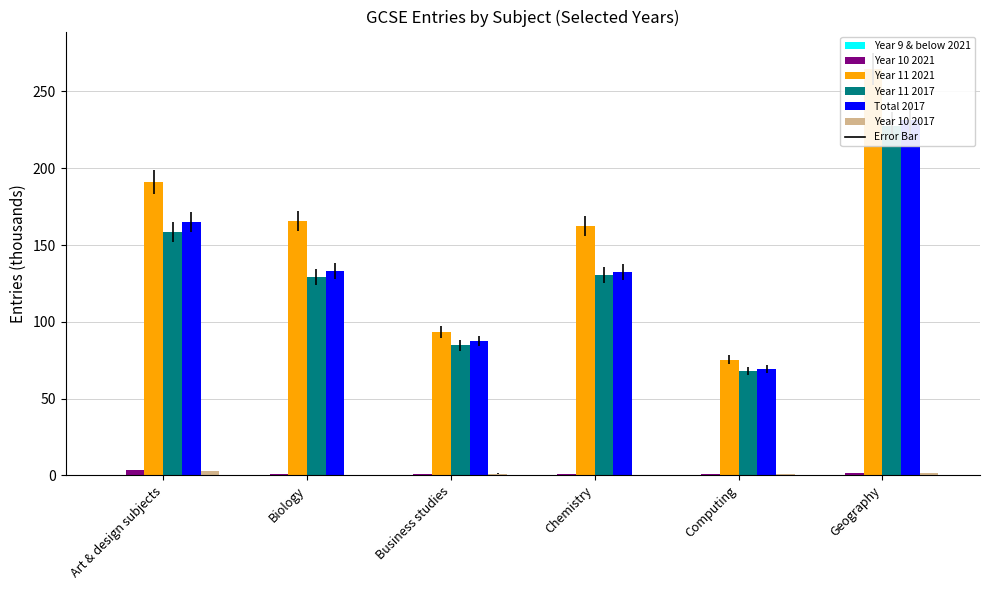

List the series in order of their peak value, lowest first.

Year 9 & below 2021, Year 10 2017, Year 10 2021, Year 11 2017, Total 2017, Year 11 2021